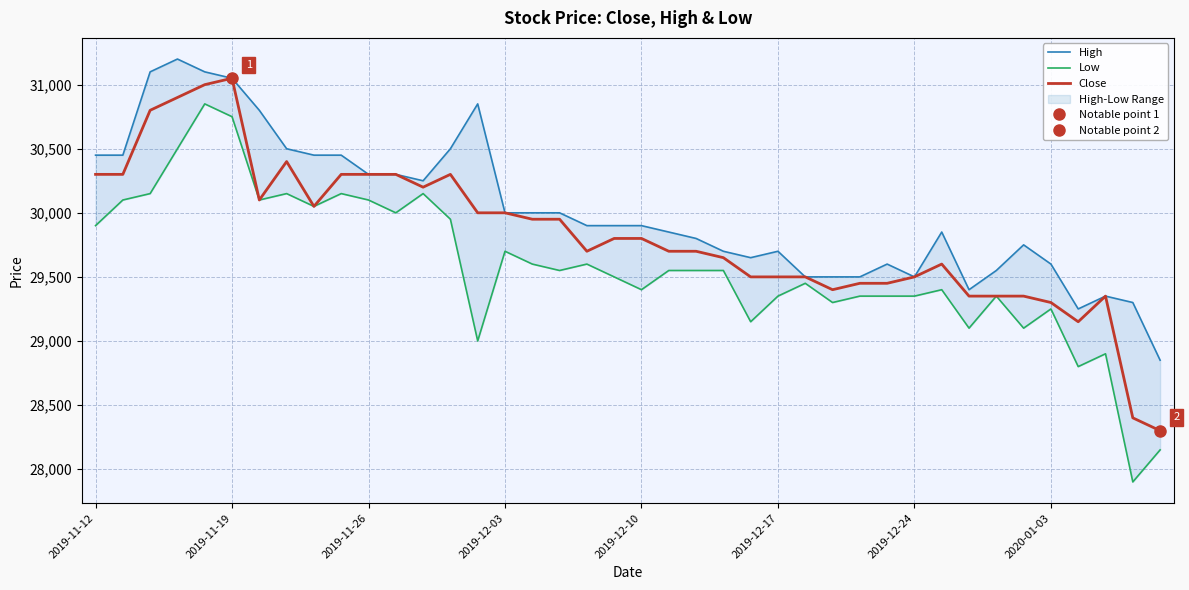

What is the highest value of the Close series?

31050